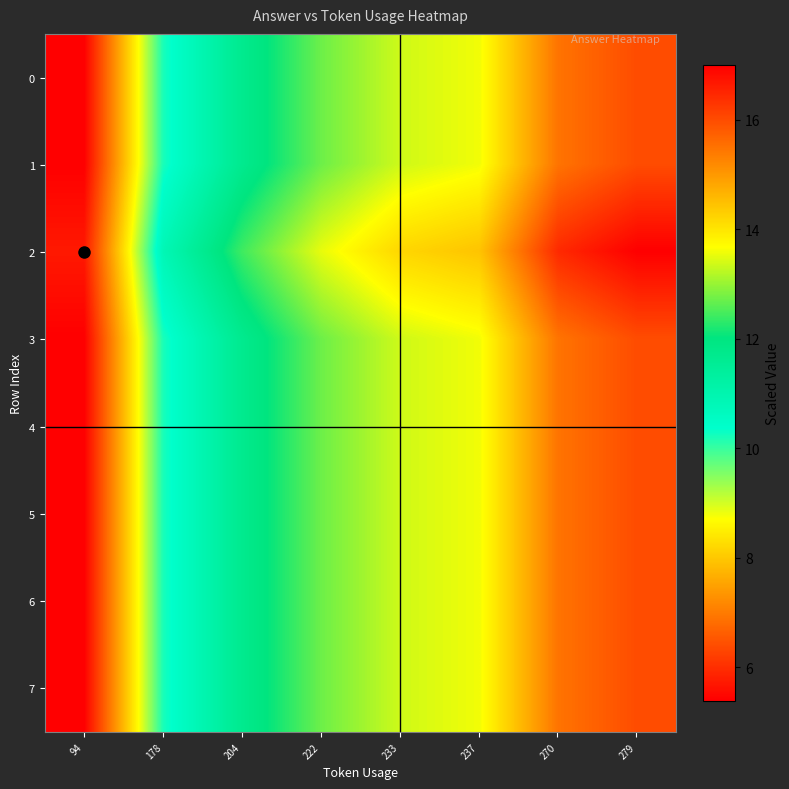

Reading right to left, list all the values displayed in this chart.

0: 279=16.0	270=15.5	237=13.6	233=13.4	222=12.7	204=11.7	178=10.2	94=5.4
1: 279=16.0	270=15.5	237=13.6	233=13.4	222=12.7	204=11.7	178=10.2	94=5.4
2: 279=17.0	270=16.5	237=14.4	233=14.2	222=13.5	204=12.4	178=10.8	94=5.7
3: 279=16.0	270=15.5	237=13.6	233=13.4	222=12.7	204=11.7	178=10.2	94=5.4
4: 279=16.0	270=15.5	237=13.6	233=13.4	222=12.7	204=11.7	178=10.2	94=5.4
5: 279=16.0	270=15.5	237=13.6	233=13.4	222=12.7	204=11.7	178=10.2	94=5.4
6: 279=16.0	270=15.5	237=13.6	233=13.4	222=12.7	204=11.7	178=10.2	94=5.4
7: 279=16.0	270=15.5	237=13.6	233=13.4	222=12.7	204=11.7	178=10.2	94=5.4